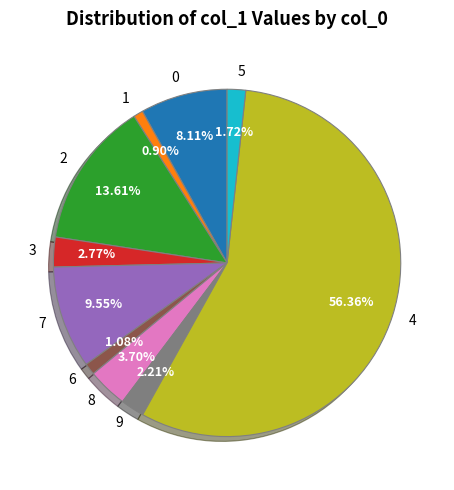

How many segments does this pie chart have?

10